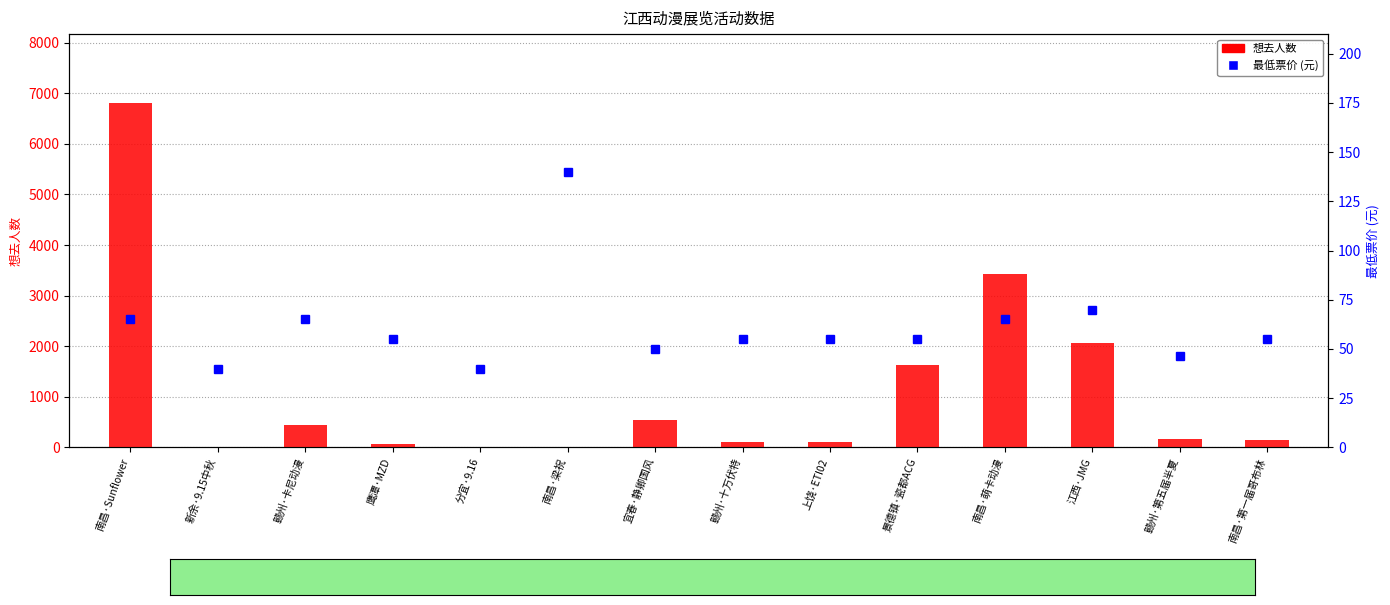

The 想去人数 series shows 546.0 at 宜春·静卿国风. True or false?

True